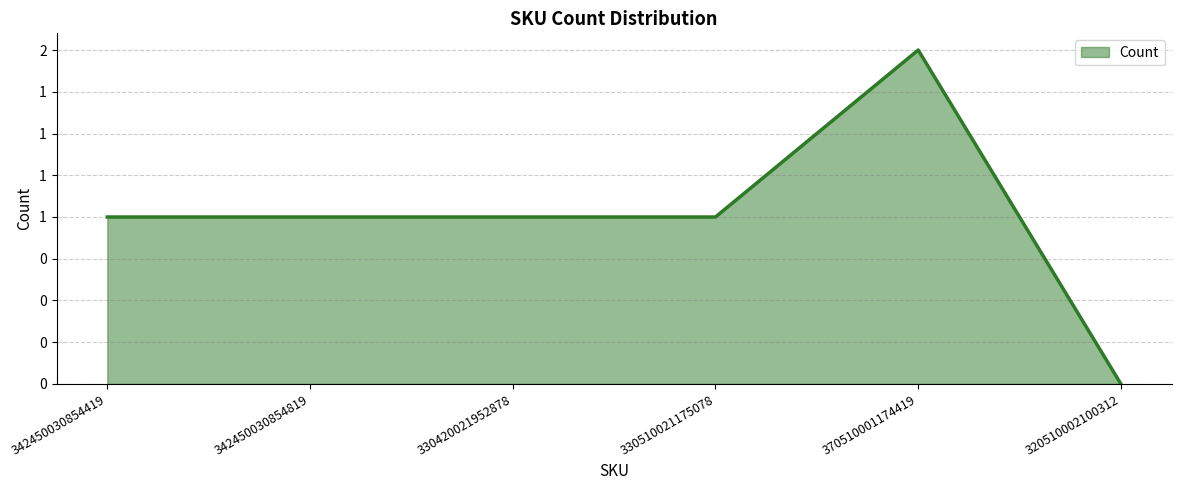

Is this an area chart (filled region under the line)?

Yes